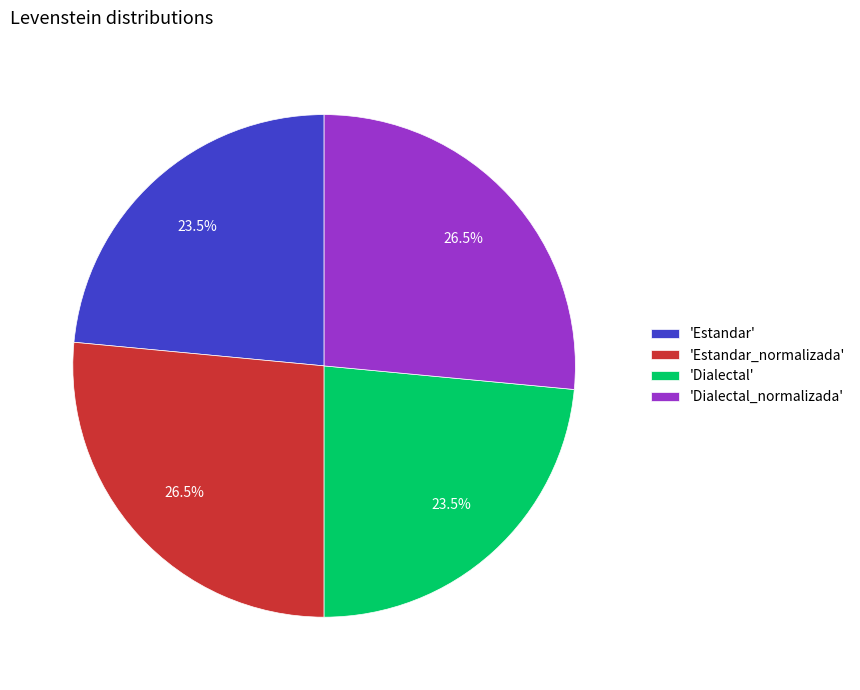

Does 'Estandar' represent more than half of the total?

No